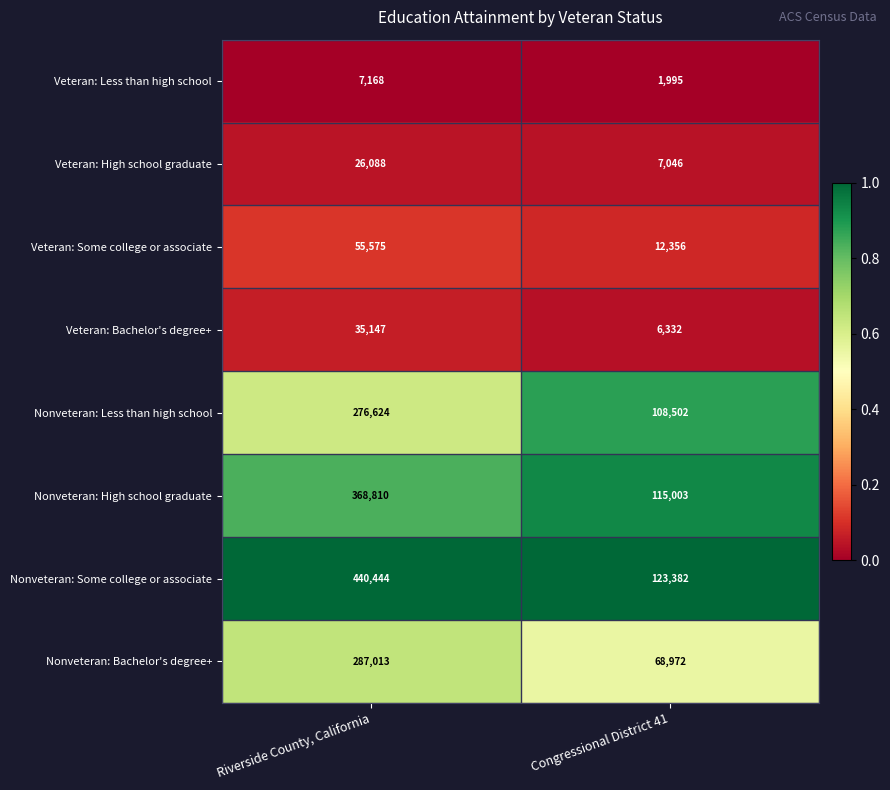

Reading right to left, what are all the values shown in this chart?

Veteran: Less than high school: Congressional District 41=1995	Riverside County, California=7168
Veteran: High school graduate: Congressional District 41=7046	Riverside County, California=26088
Veteran: Some college or associate: Congressional District 41=12356	Riverside County, California=55575
Veteran: Bachelor's degree+: Congressional District 41=6332	Riverside County, California=35147
Nonveteran: Less than high school: Congressional District 41=108502	Riverside County, California=276624
Nonveteran: High school graduate: Congressional District 41=115003	Riverside County, California=368810
Nonveteran: Some college or associate: Congressional District 41=123382	Riverside County, California=440444
Nonveteran: Bachelor's degree+: Congressional District 41=68972	Riverside County, California=287013